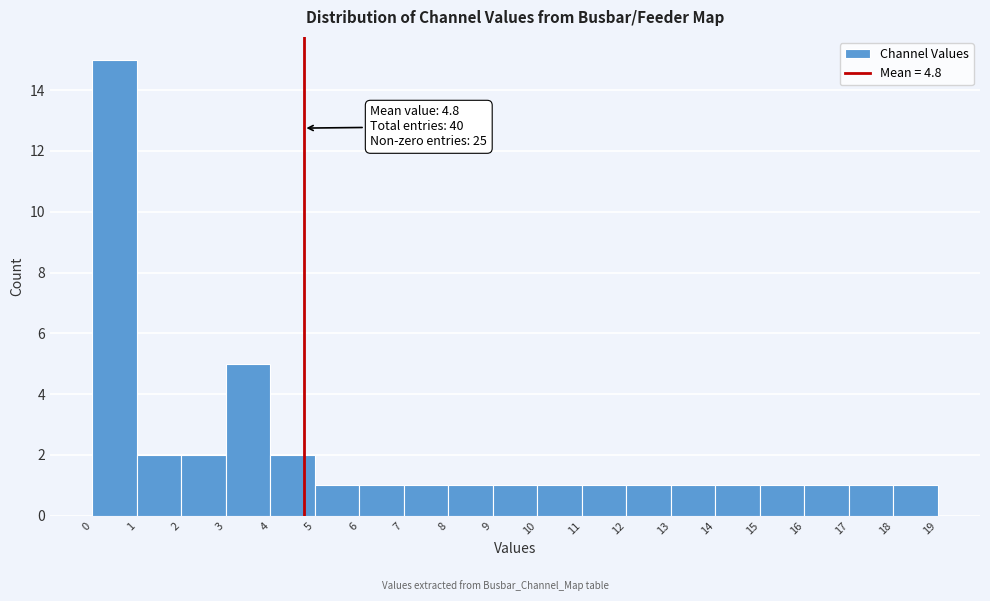

Which range on the x-axis has the tallest bar?

0 to 1